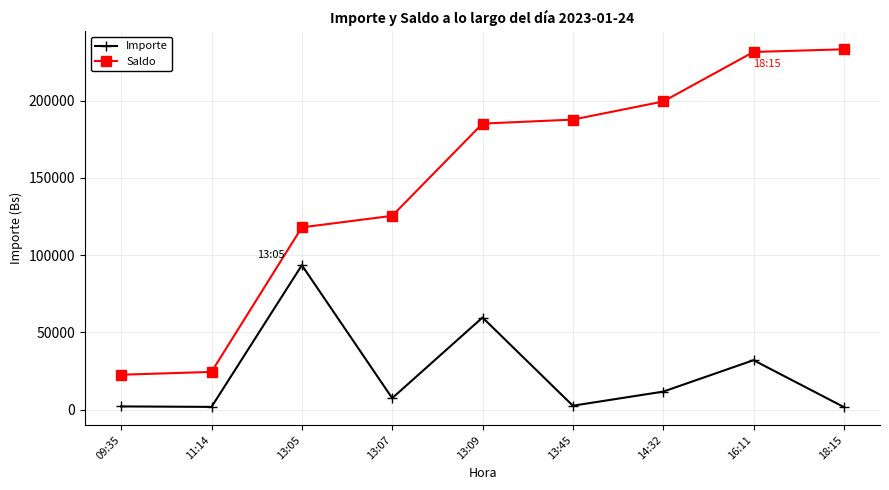

At 18:15, list the series in order from smallest to largest.

Importe, Saldo